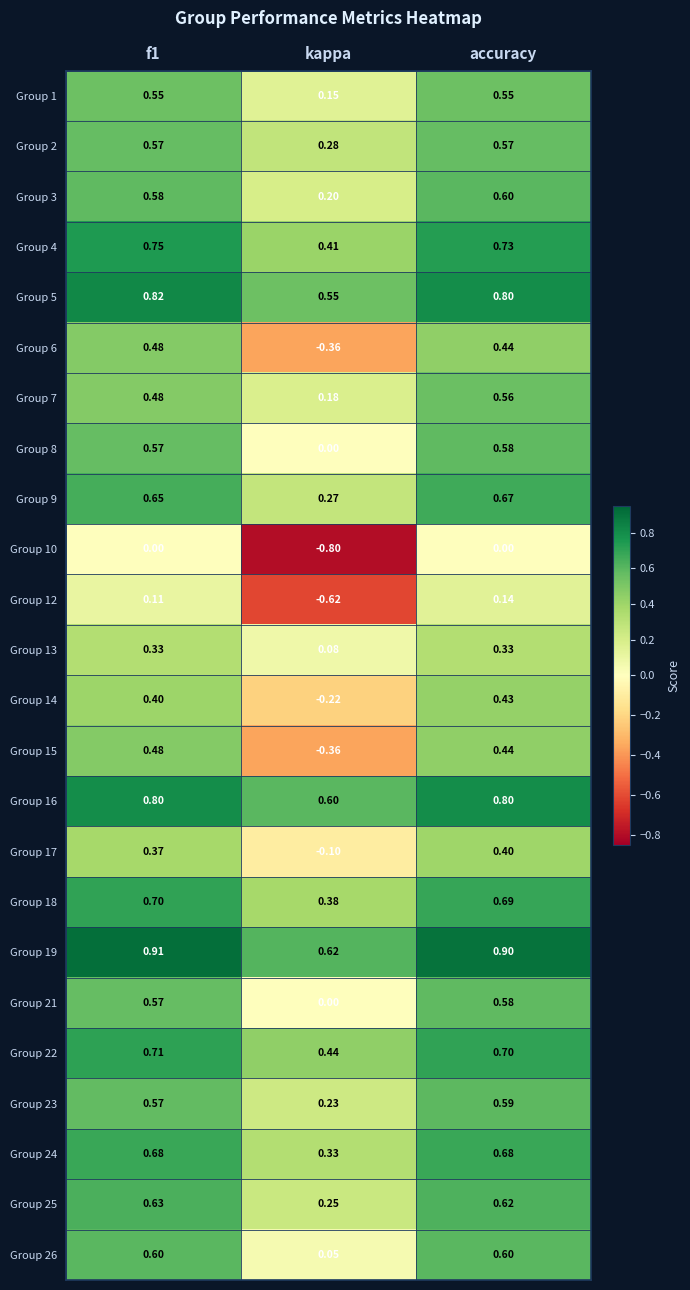

At which label is Group 2 closest to 0?

kappa